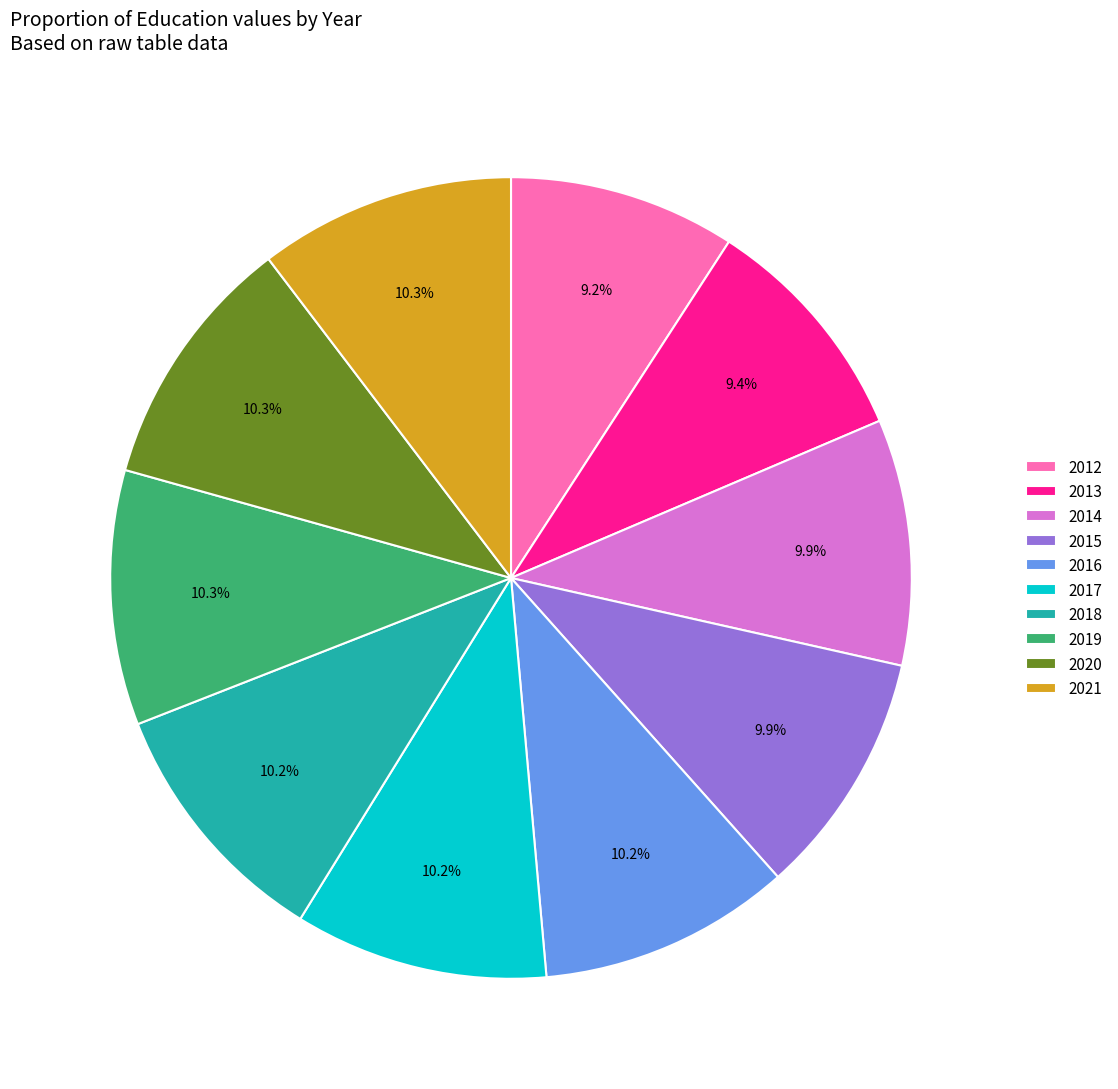

What is the ratio of the value at 2021 to the value at 2012?

1.1